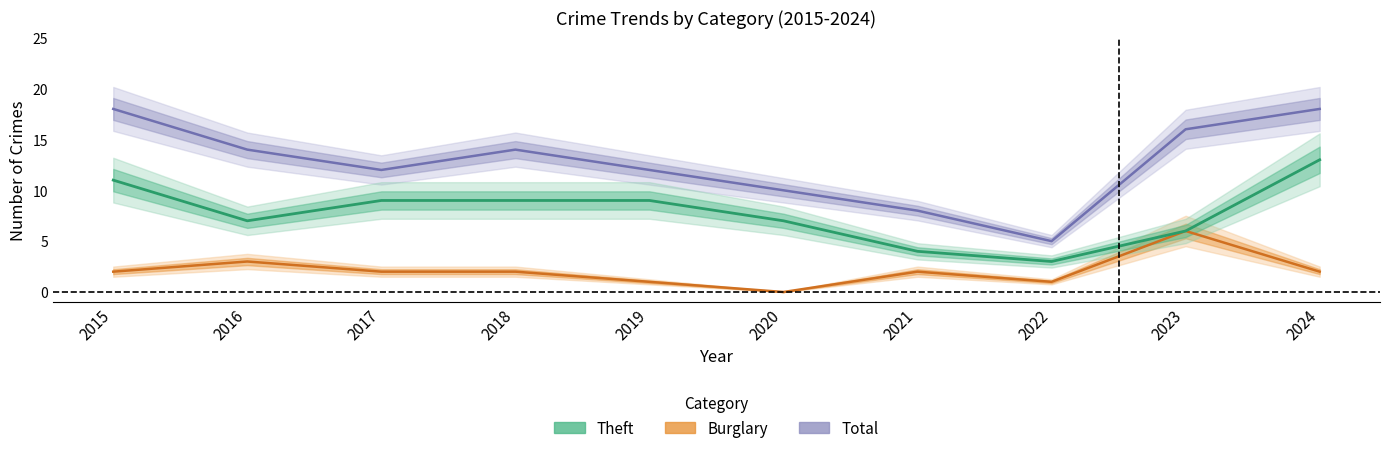

How many lines are shown in the chart?

3